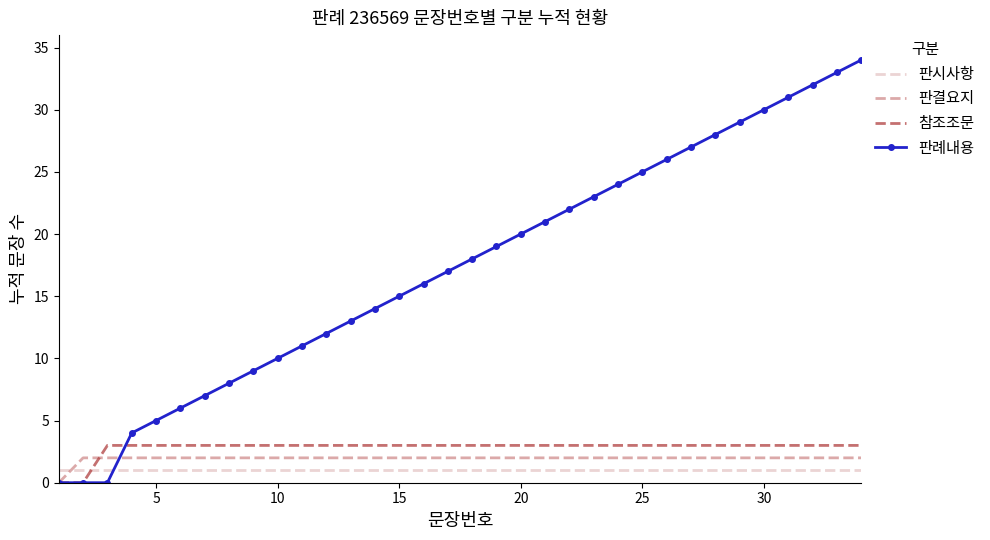

Reading left to right, list all the values displayed in this chart.

판시사항: 1	1	1	1	1	1	1	1	1	1	1	1	1	1	1	1	1	1	1	1	1	1	1	1	1	1	1	1	1	1	1	1	1	1
판결요지: 0	2	2	2	2	2	2	2	2	2	2	2	2	2	2	2	2	2	2	2	2	2	2	2	2	2	2	2	2	2	2	2	2	2
참조조문: 0	0	3	3	3	3	3	3	3	3	3	3	3	3	3	3	3	3	3	3	3	3	3	3	3	3	3	3	3	3	3	3	3	3
판례내용: 0	0	0	4	5	6	7	8	9	10	11	12	13	14	15	16	17	18	19	20	21	22	23	24	25	26	27	28	29	30	31	32	33	34